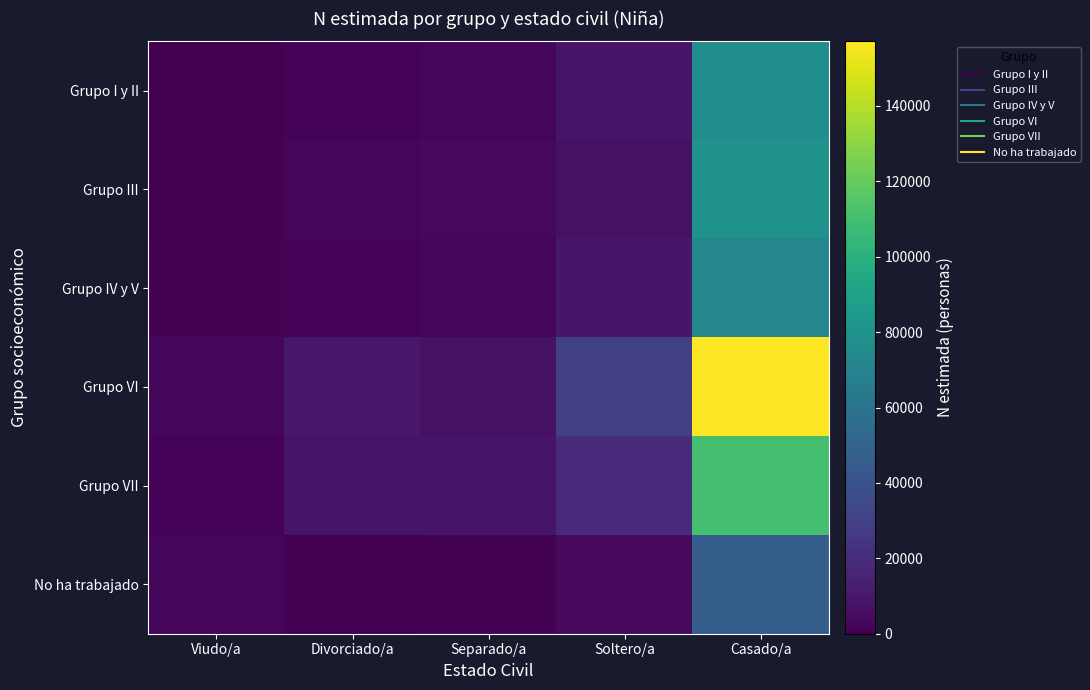

List the series in order of their peak value, lowest first.

No ha trabajado, Grupo IV y V, Grupo I y II, Grupo III, Grupo VII, Grupo VI